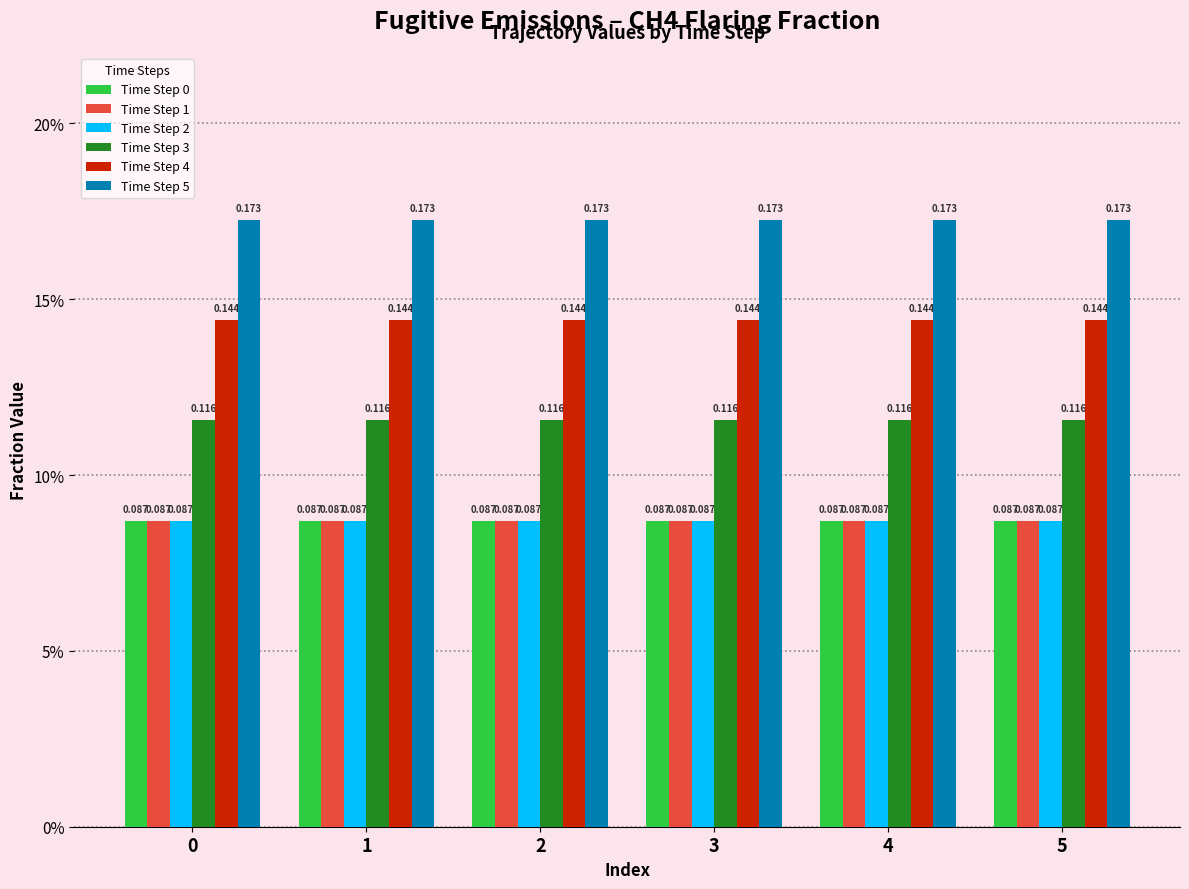

What are all the series names shown in the legend?

Time Step 0, Time Step 1, Time Step 2, Time Step 3, Time Step 4, Time Step 5